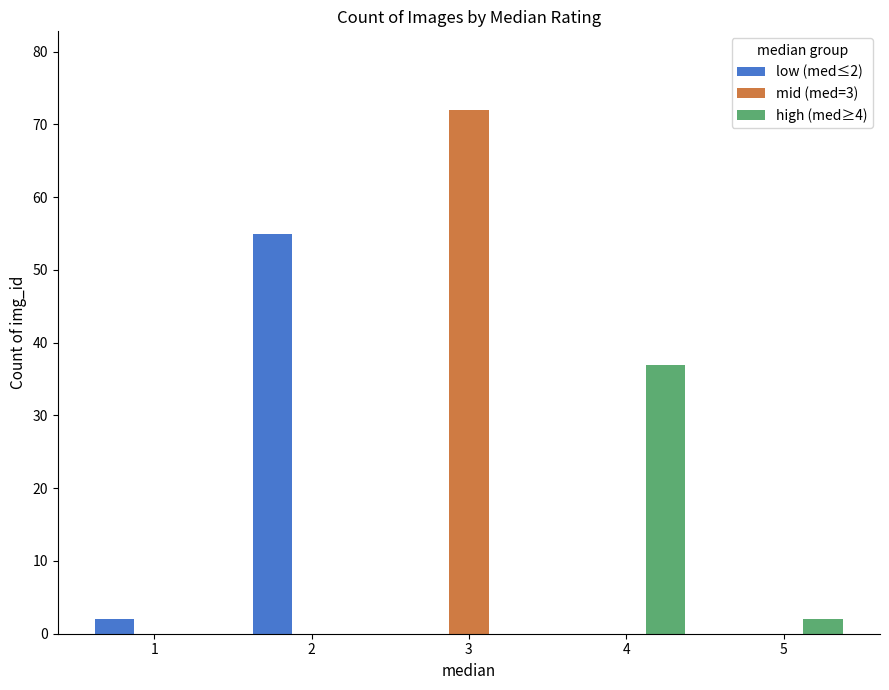

Which series changed the most between 4 and 5?

high (med≥4)